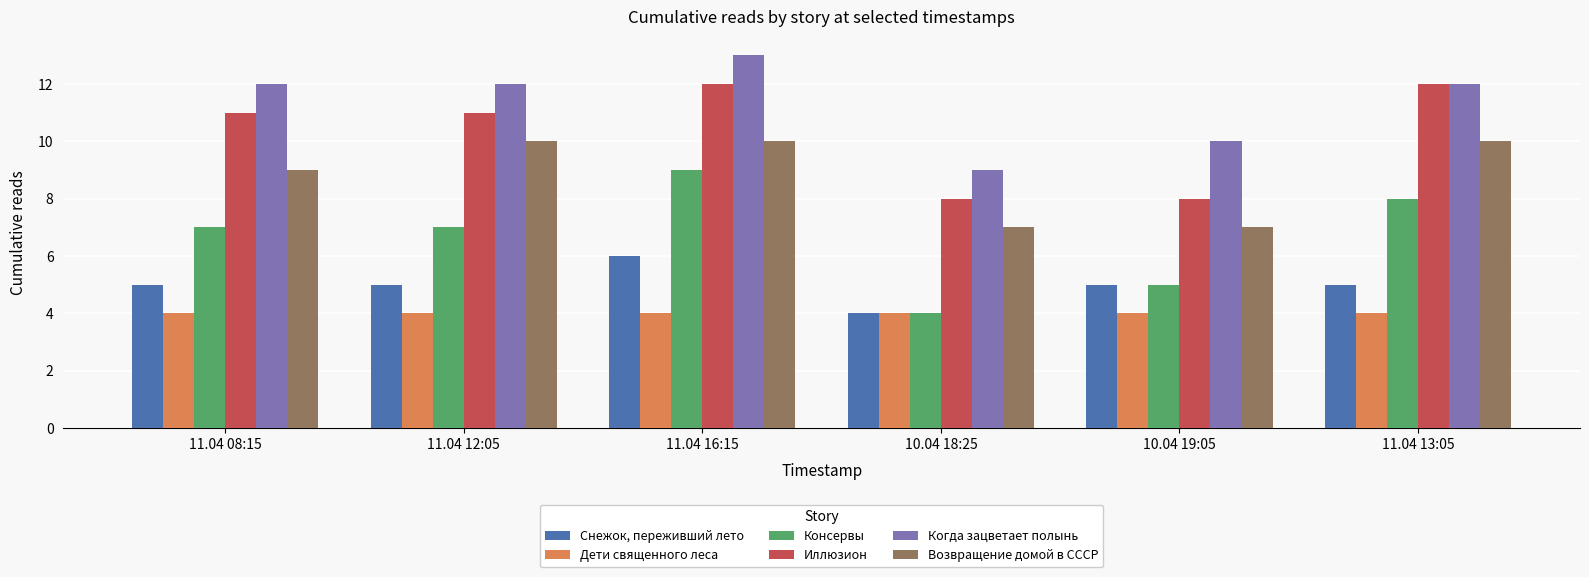

What is the maximum value shown in the chart?

13